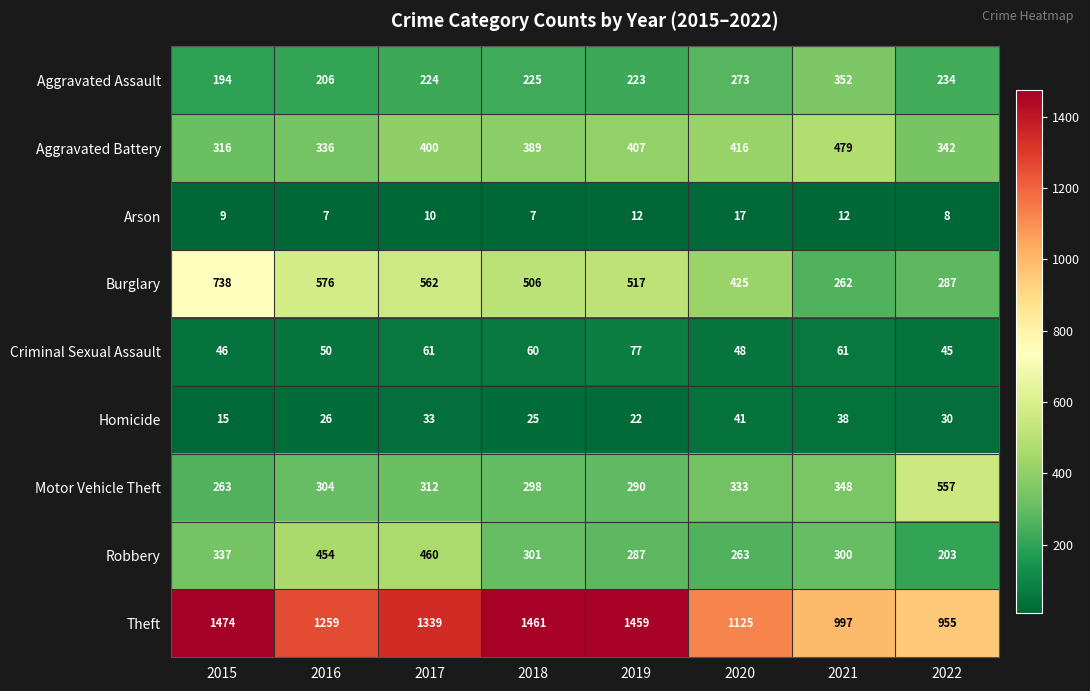

True or false: Theft has a value of 594 at 2017.

False